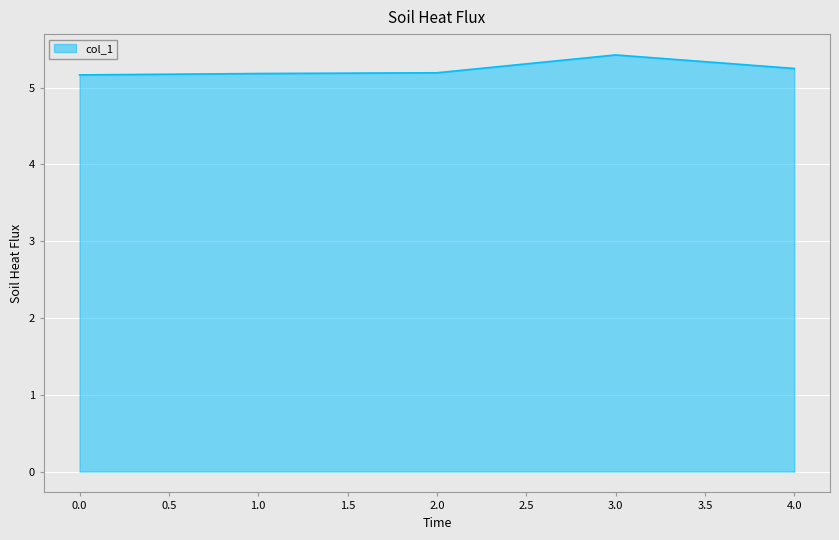

What is the sum of all values?

26.2